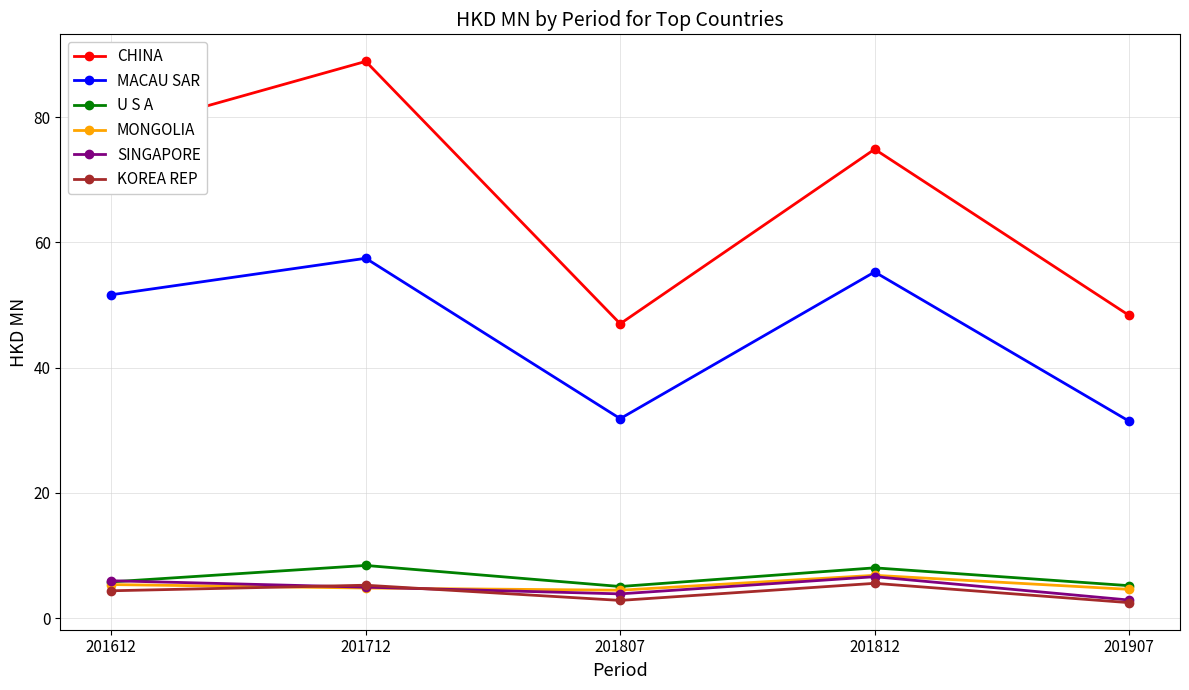

What is the difference between the maximum and second lowest values in the CHINA series?

40.6